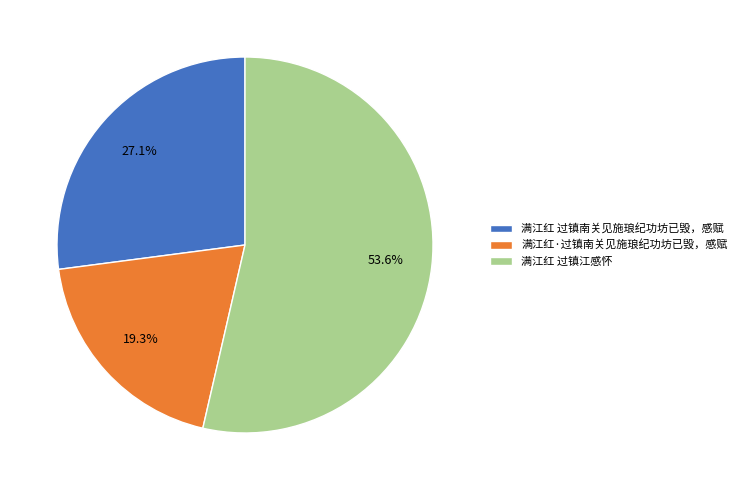

Between 满江红·过镇南关见施琅纪功坊已毁，感赋 and 满江红 过镇南关见施琅纪功坊已毁，感赋, which is larger?

满江红 过镇南关见施琅纪功坊已毁，感赋